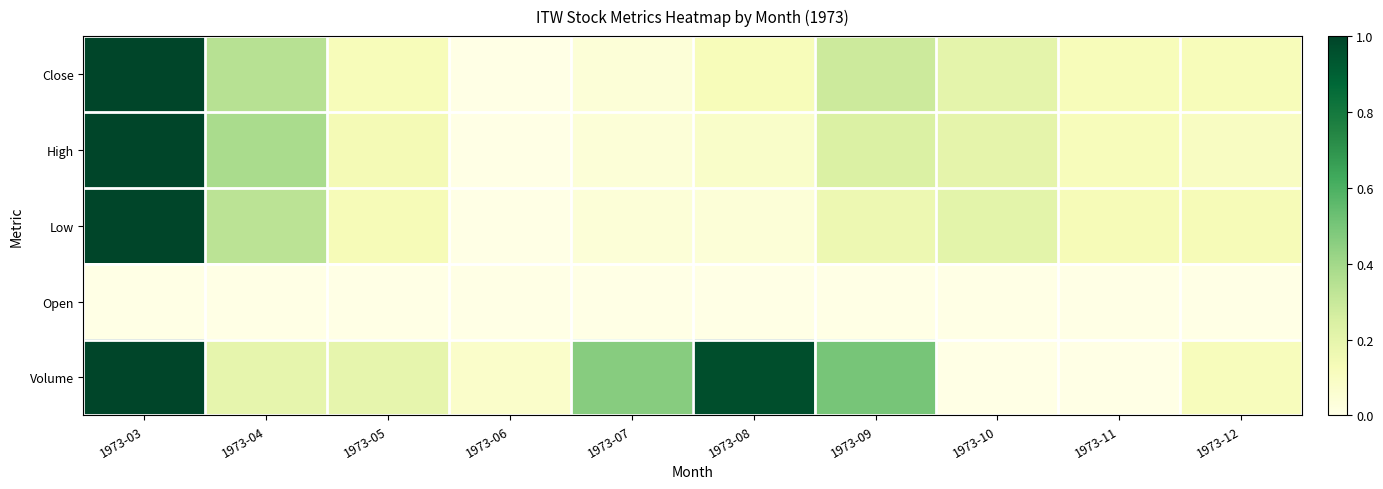

What is the spread (max minus min) of values at 1973-09?

0.5